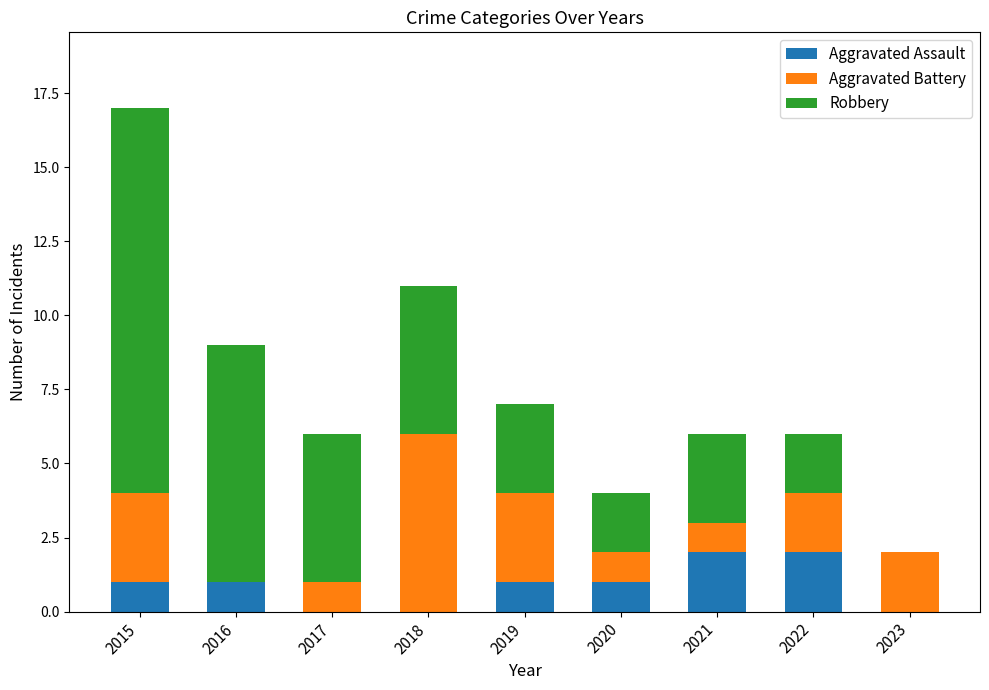

The value of Aggravated Assault at 2018 is 0. True or false?

True